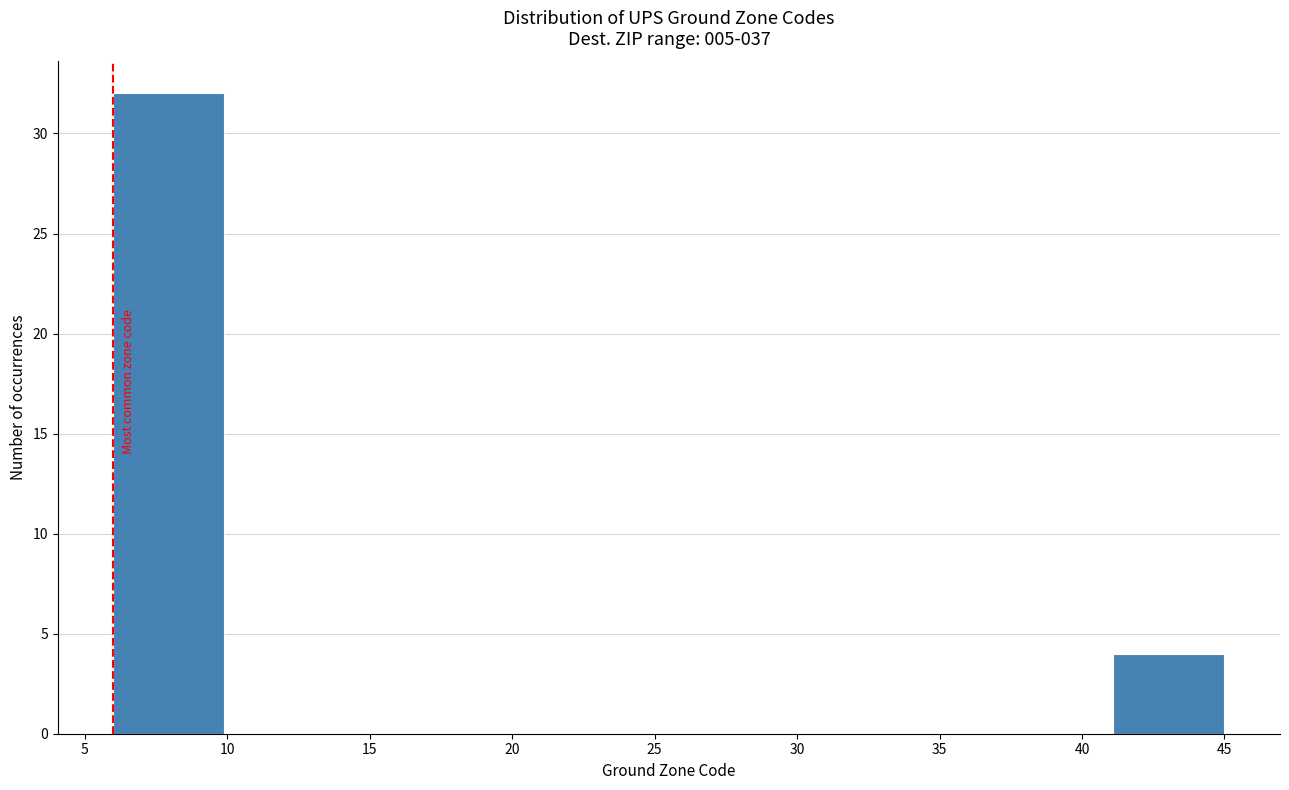

Reading left to right, transcribe this chart: for each bar, give the range it covers on the x-axis and its height. Neither the bar edges nor the heights are printed on the chart, so give them approximately, as read against the axes.

6.0 to 9.9: 32
9.9 to 13.8: 0
13.8 to 17.7: 0
17.7 to 21.6: 0
21.6 to 25.5: 0
25.5 to 29.4: 0
29.4 to 33.3: 0
33.3 to 37.2: 0
37.2 to 41.1: 0
41.1 to 45.0: 4